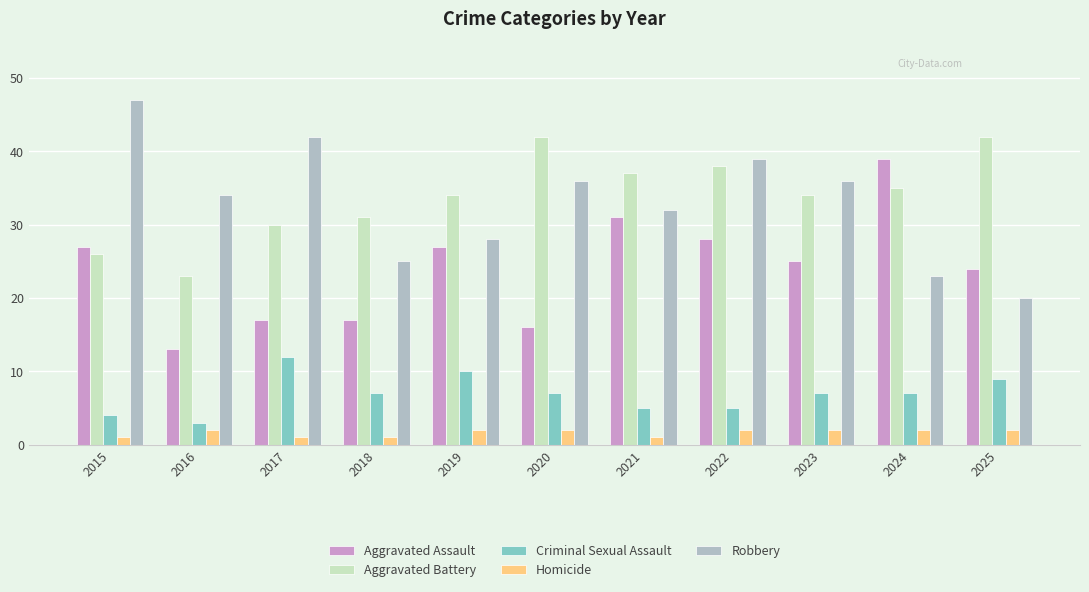

How many series are shown in this chart?

5